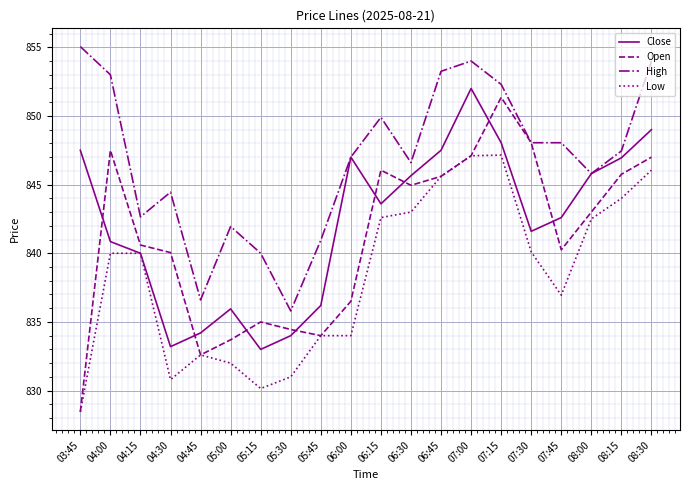

True or false: Close and Open cross at least once.

True